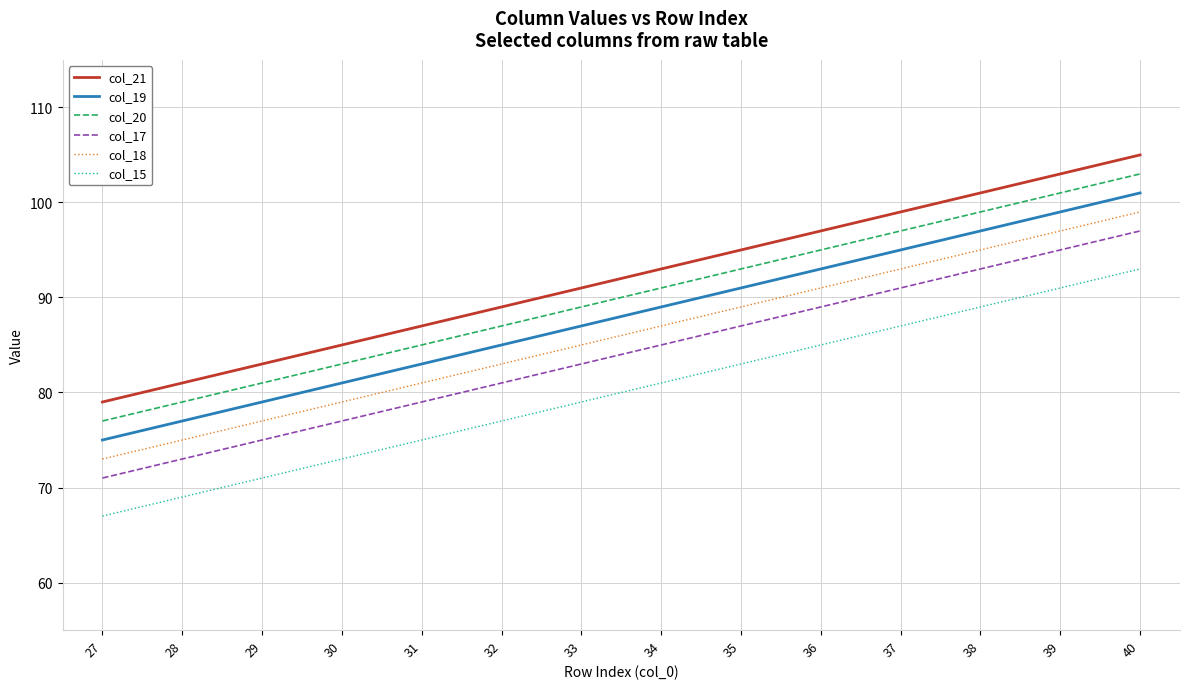

What is the spread (max minus min) of values at 36?

12